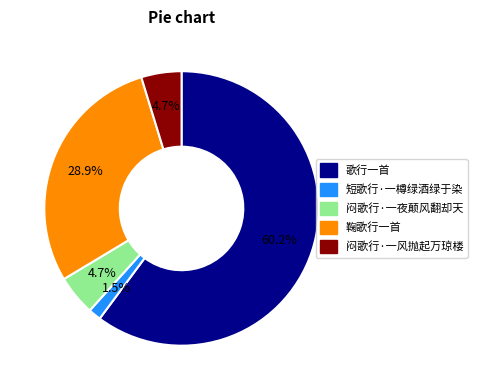

What percentage is the 闷歌行·一风抛起万琼楼 slice, to the nearest percent?

5%